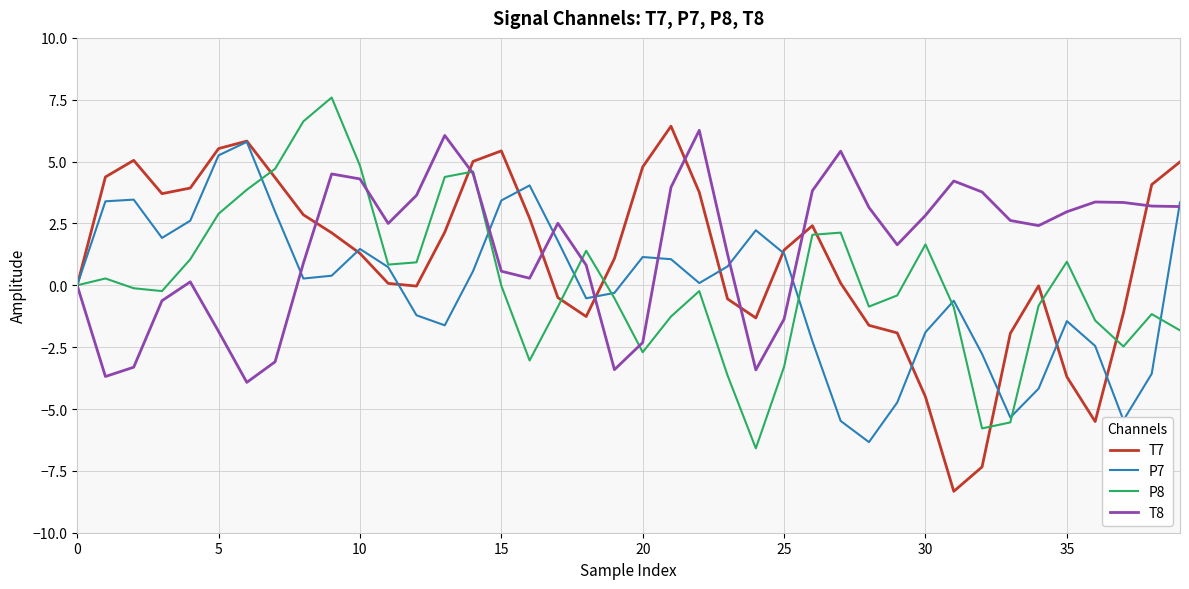

Count the number of categories in the chart.

40